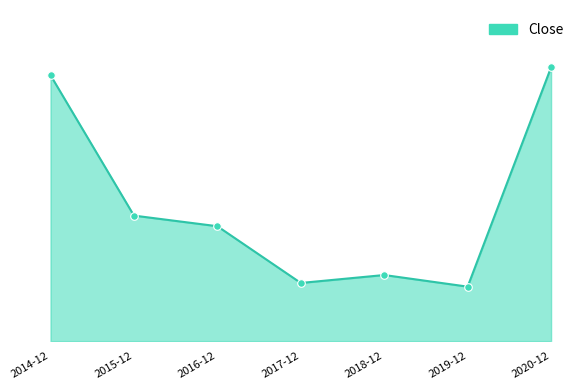

Between 2014-12 and 2017-12, which is larger?

2014-12